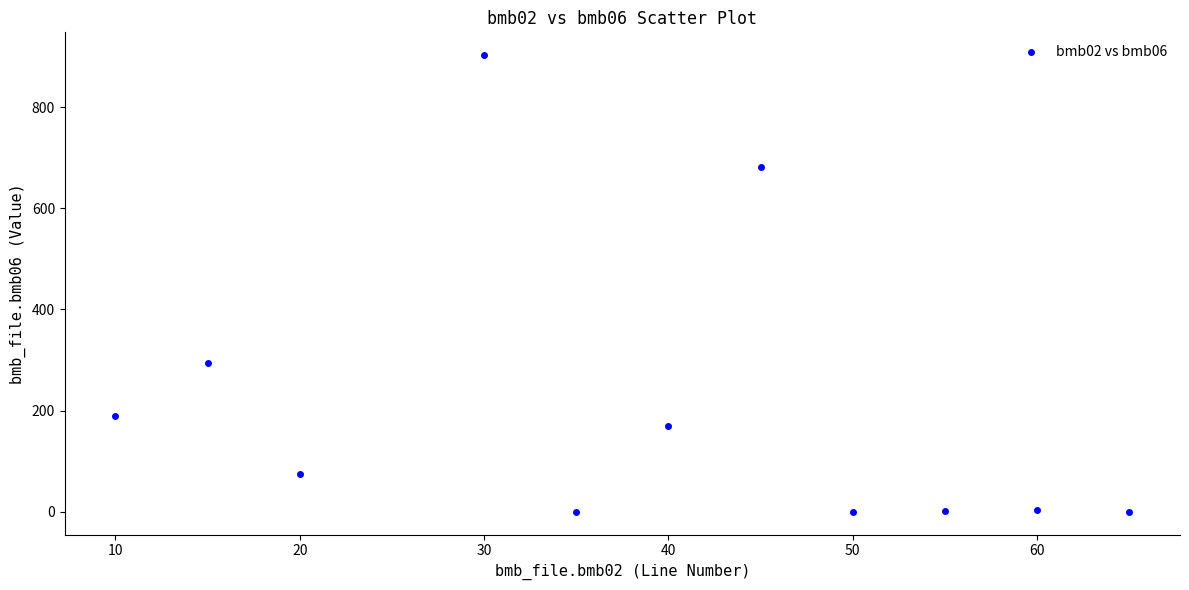

What Y value in the scatter plot is closest to 451?

294.0